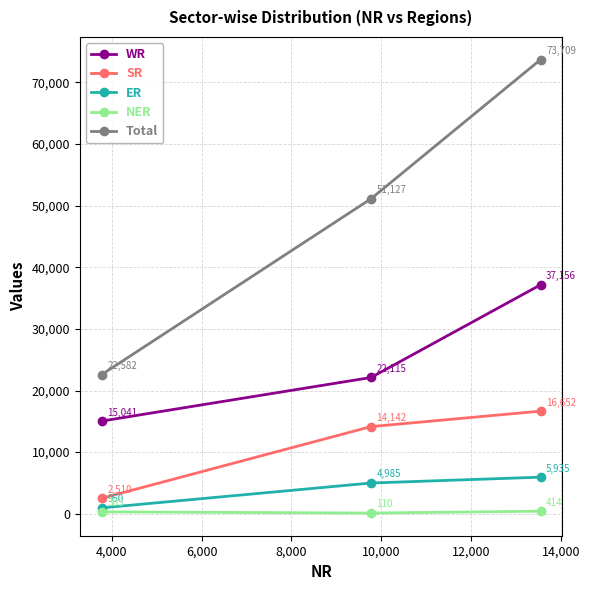

At how many categories does at least one series exceed 11195?

3